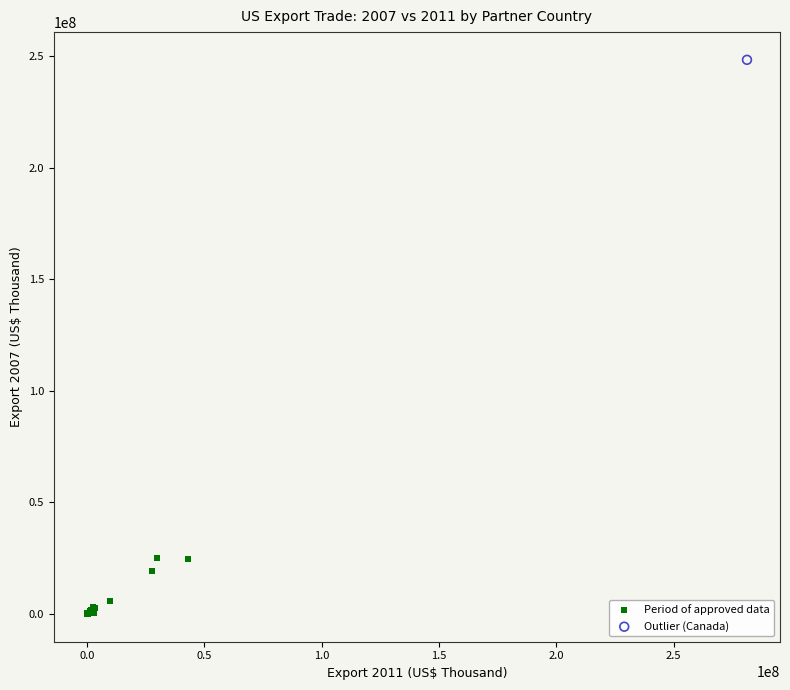

What are all the series names shown in the legend?

Period of approved data, Outlier (Canada)